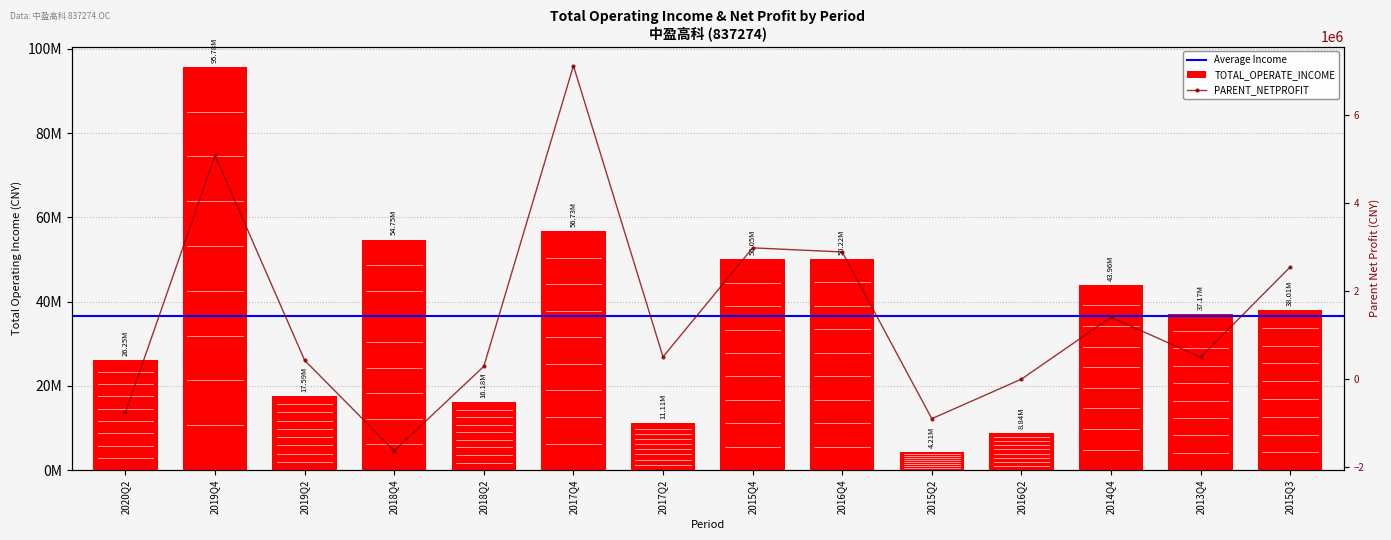

What is the difference between the maximum and second lowest values in the TOTAL_OPERATE_INCOME series?

86935839.8